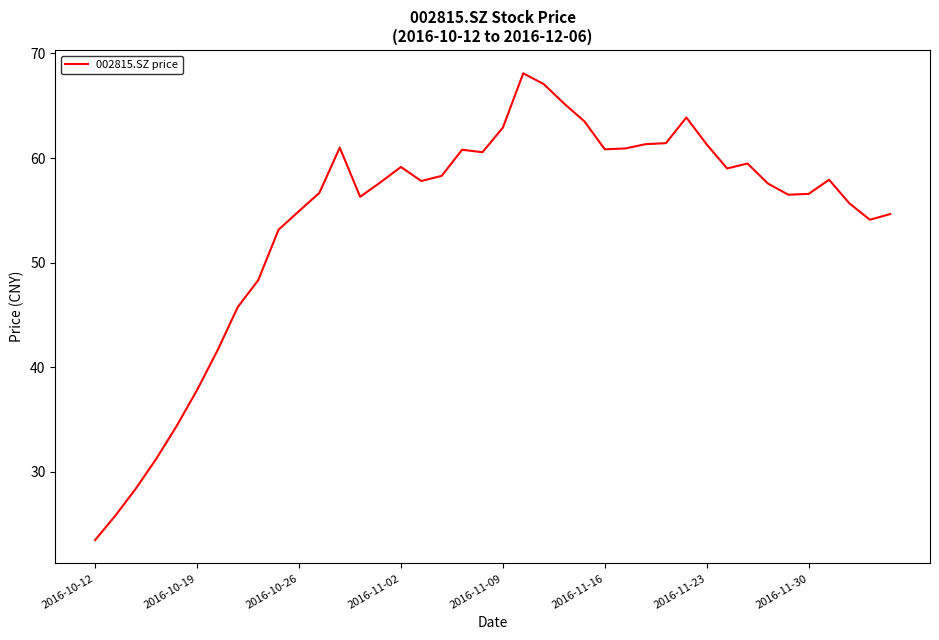

What is the minimum value shown in the chart?

23.5